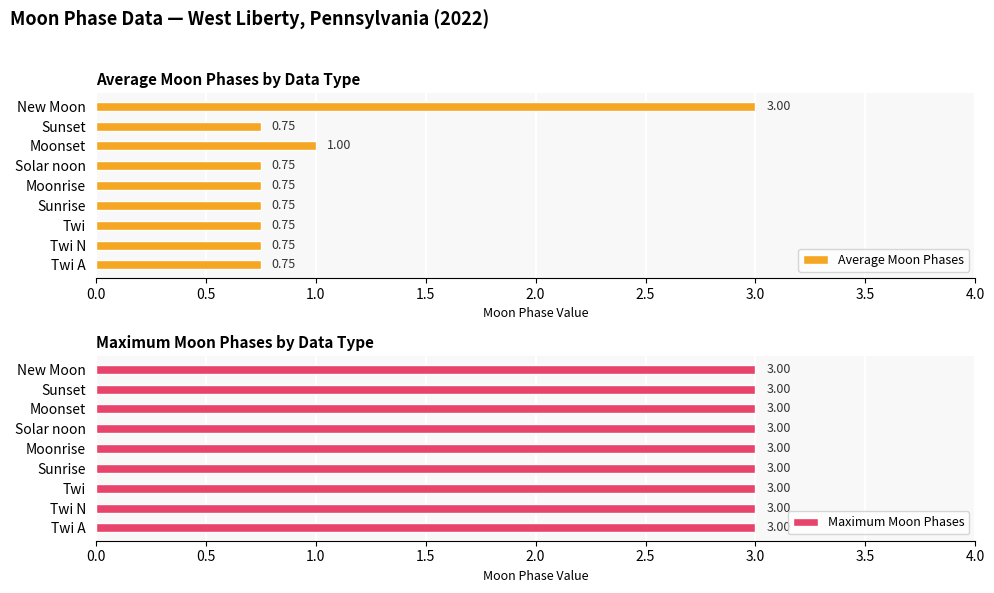

Where is Average Moon Phases nearest to the value 1?

Moonset